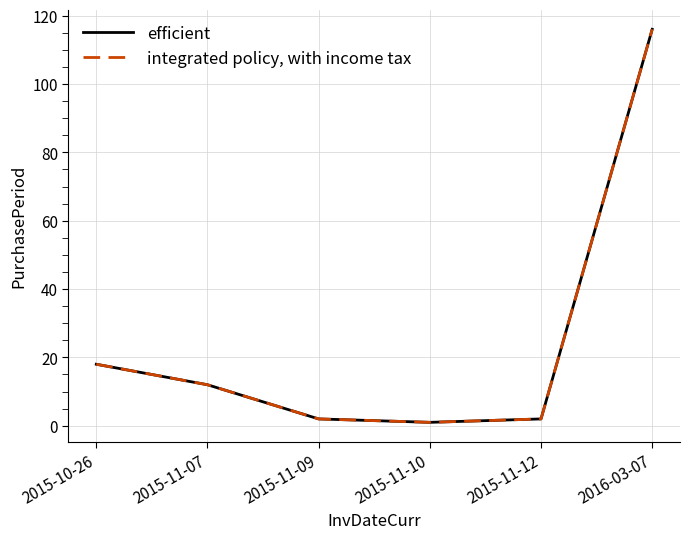

What is the maximum value shown in the chart?

116